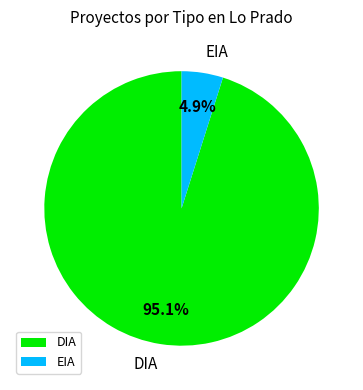

Is there any slice that represents more than half of the pie?

Yes